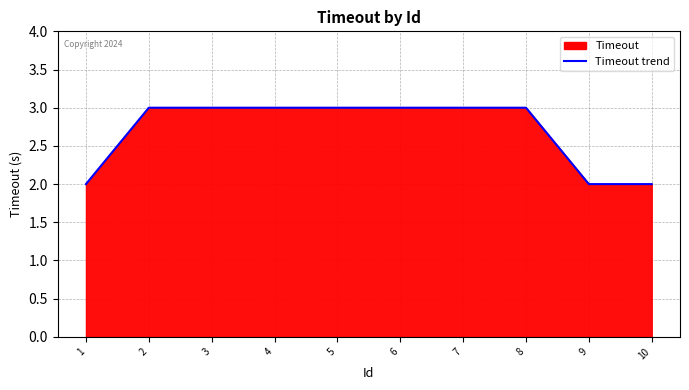

List the labels in order of value, smallest first.

1, 9, 10, 2, 3, 4, 5, 6, 7, 8